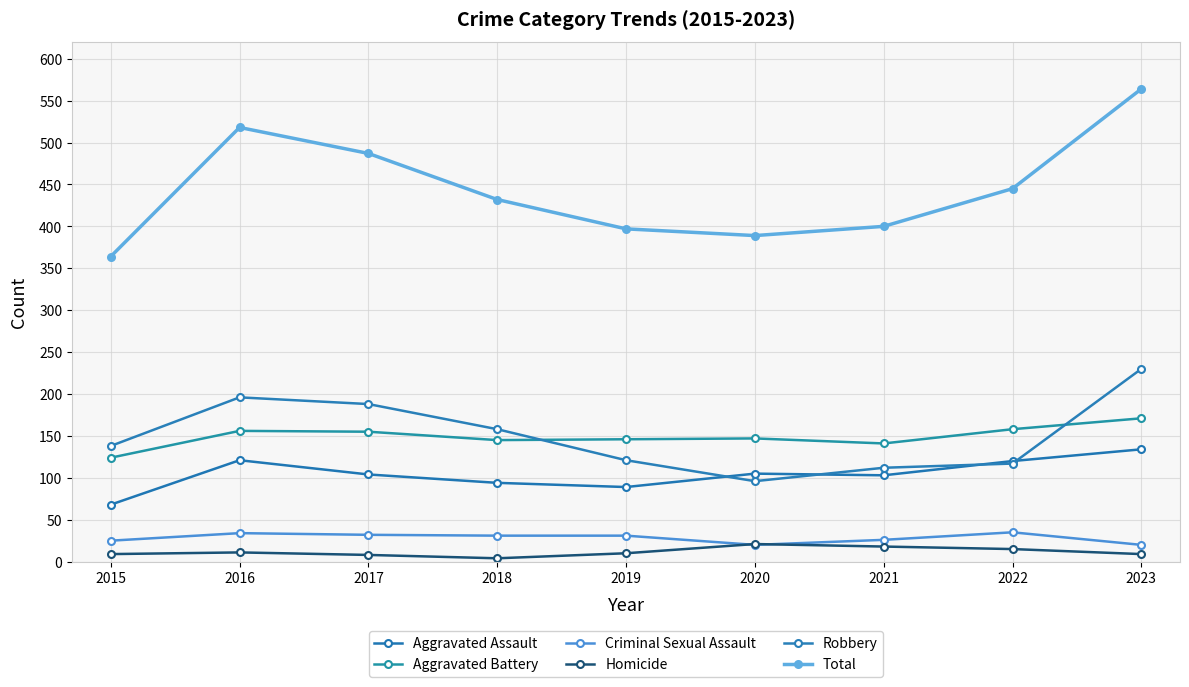

Reading left to right, transcribe all the data shown in this chart.

Aggravated Assault: 68	121	104	94	89	105	103	120	134
Aggravated Battery: 124	156	155	145	146	147	141	158	171
Criminal Sexual Assault: 25	34	32	31	31	20	26	35	20
Homicide: 9	11	8	4	10	21	18	15	9
Robbery: 138	196	188	158	121	96	112	117	230
Total: 364	518	487	432	397	389	400	445	564